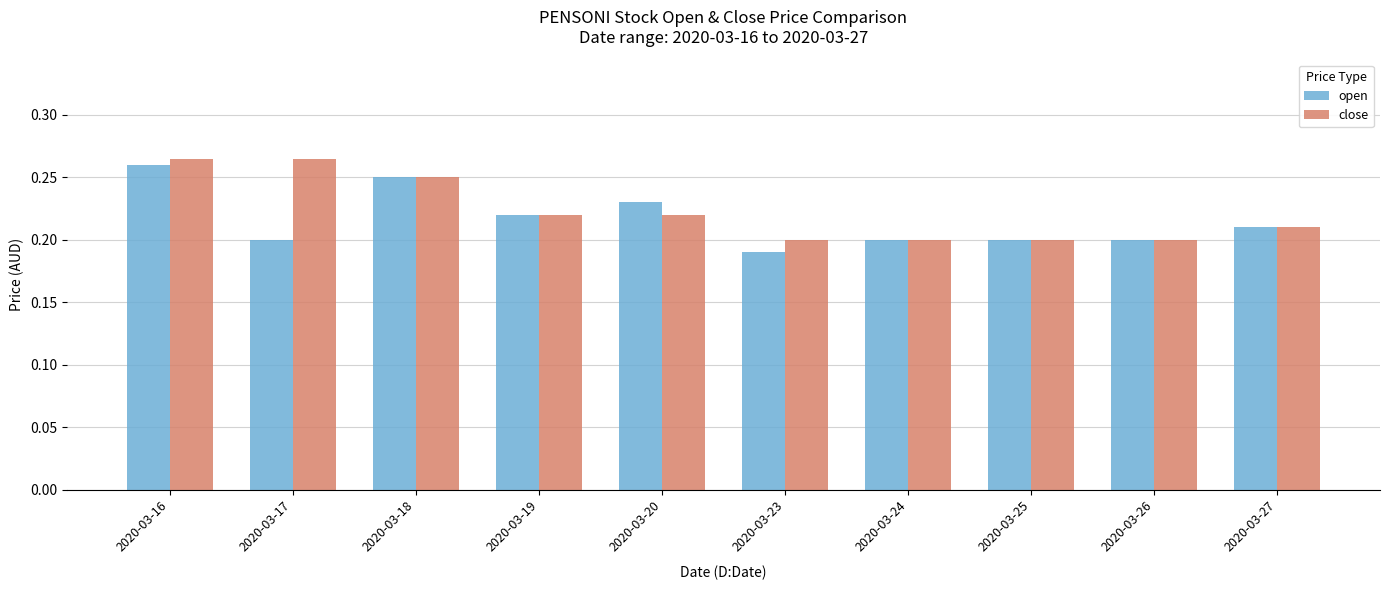

Which category has the lowest value across all series?

2020-03-23